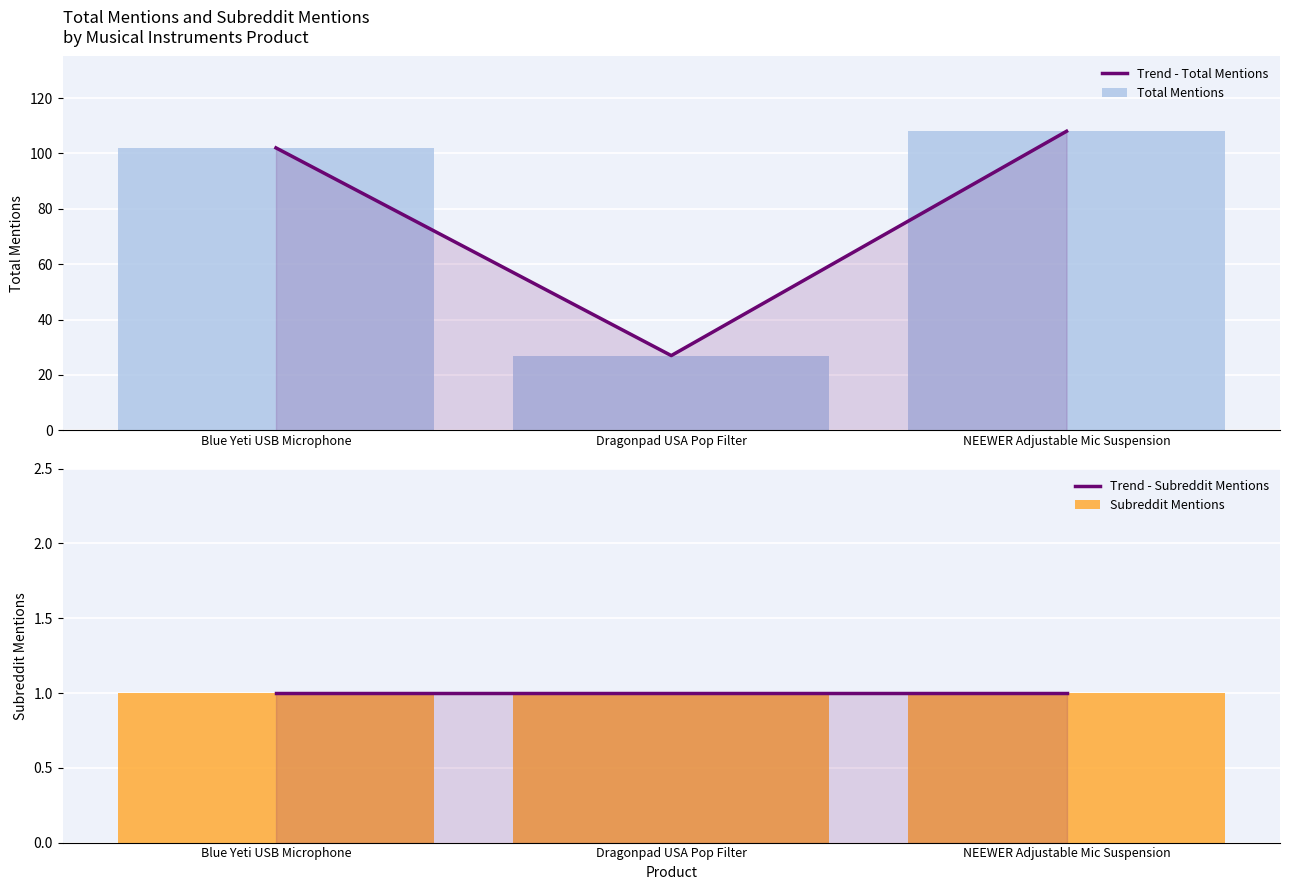

True or false: Subreddit Mentions has a value of 1 at Blue Yeti USB Microphone.

False